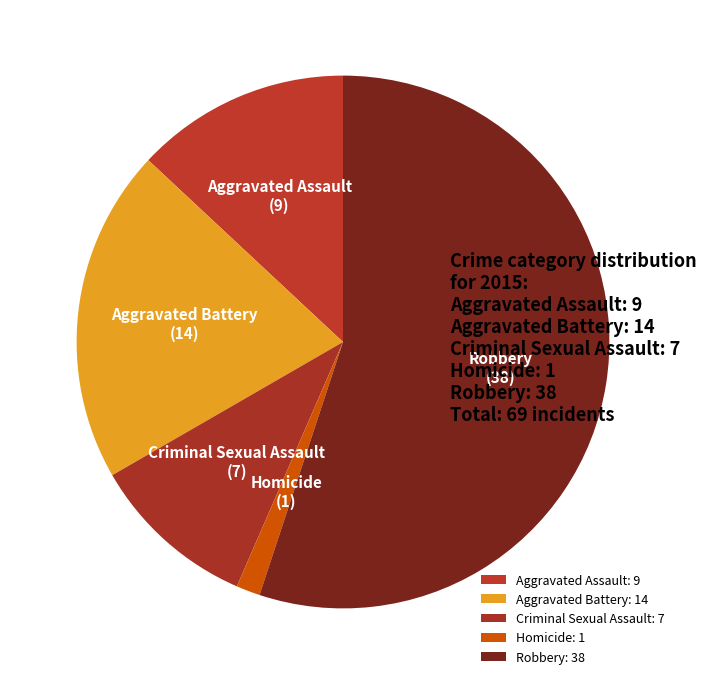

True or false: Aggravated Battery accounts for 20% of the total.

True